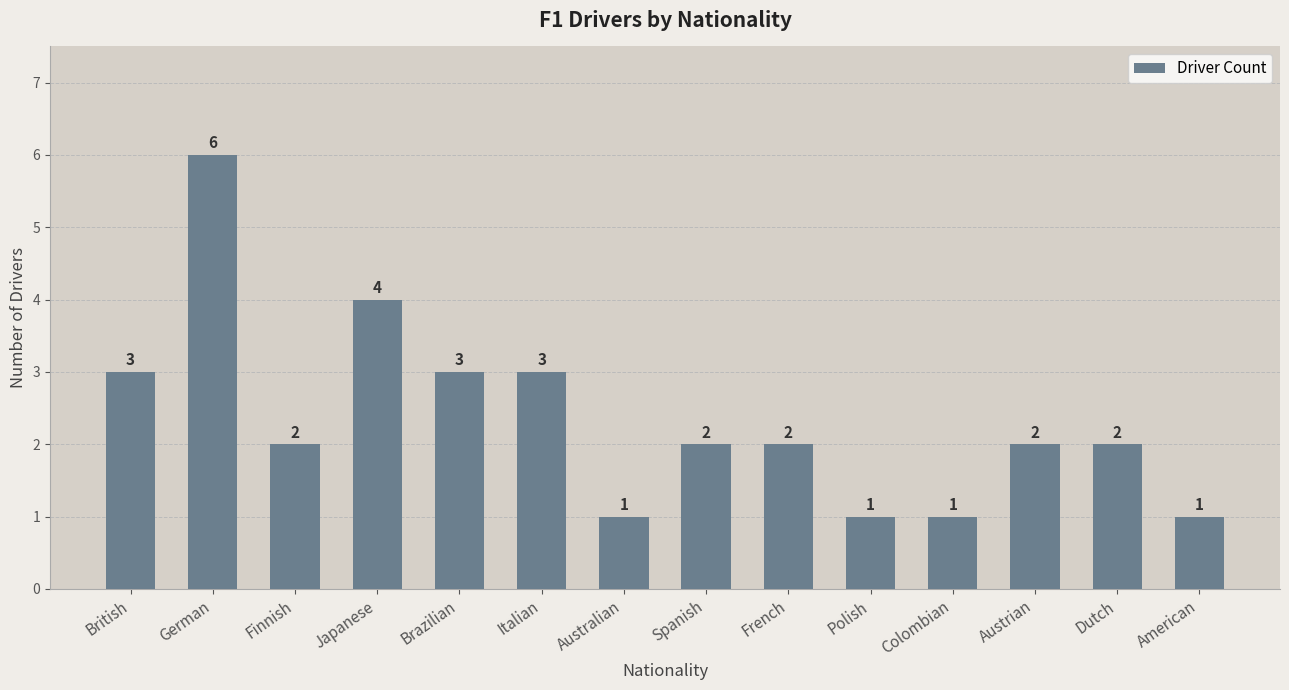

Reading left to right, what are all the values shown in this chart?

3	6	2	4	3	3	1	2	2	1	1	2	2	1